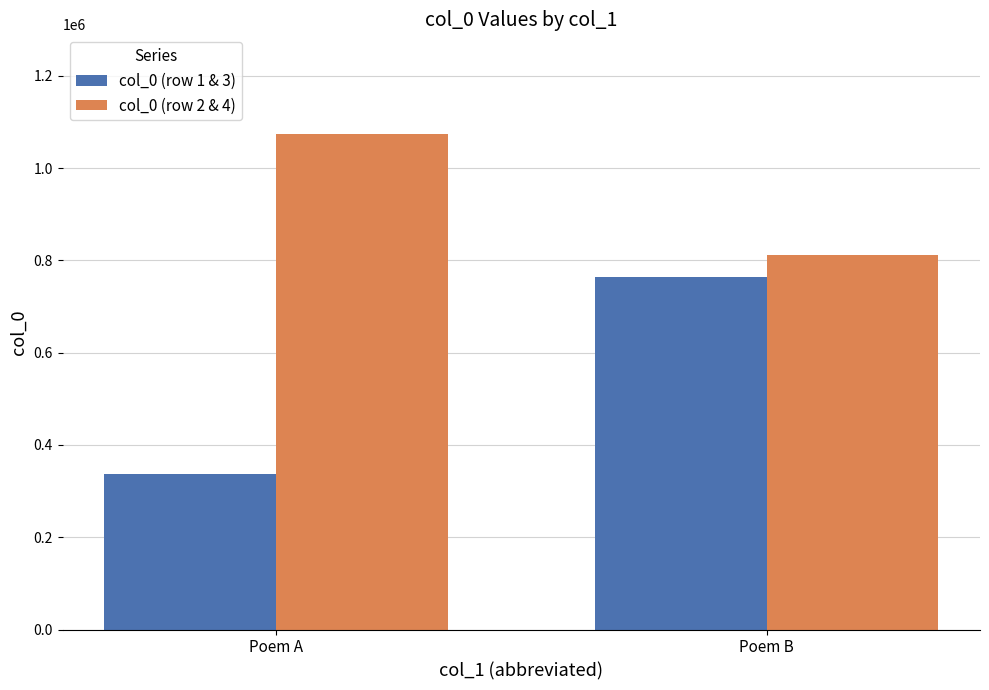

Reading left to right, list all the values displayed in this chart.

col_0 (row 1 & 3): 337375	763187
col_0 (row 2 & 4): 1075081	812772